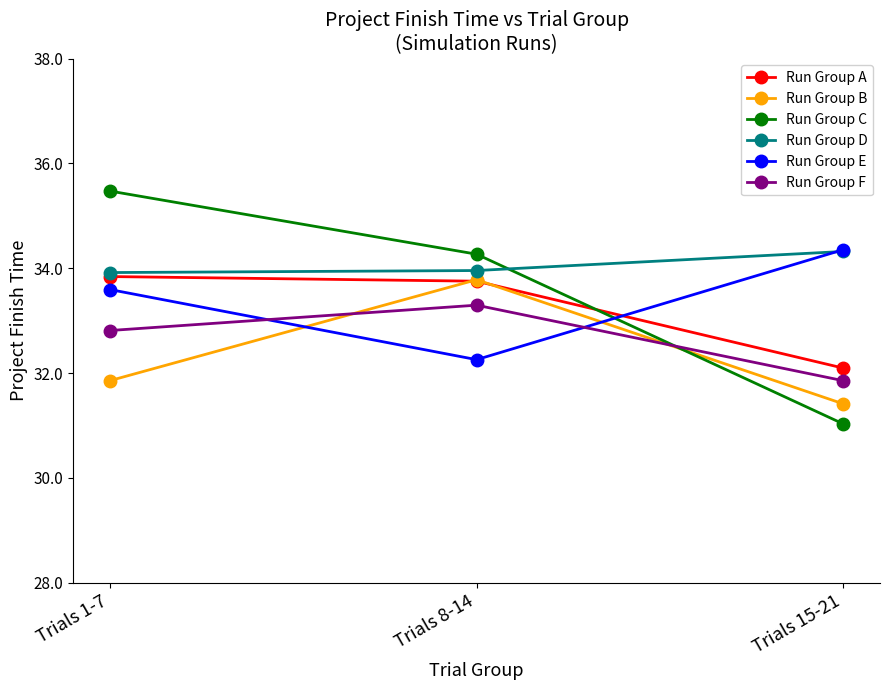

What is the value of the Run Group C point at the 1st from the left?

35.5